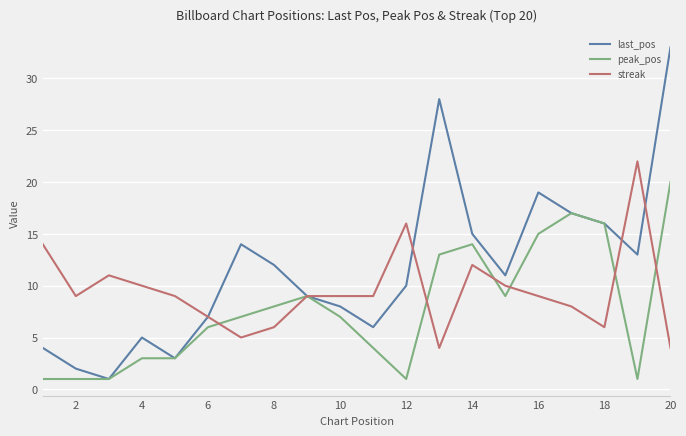

List the series in order of their overall mean, lowest first.

peak_pos, streak, last_pos